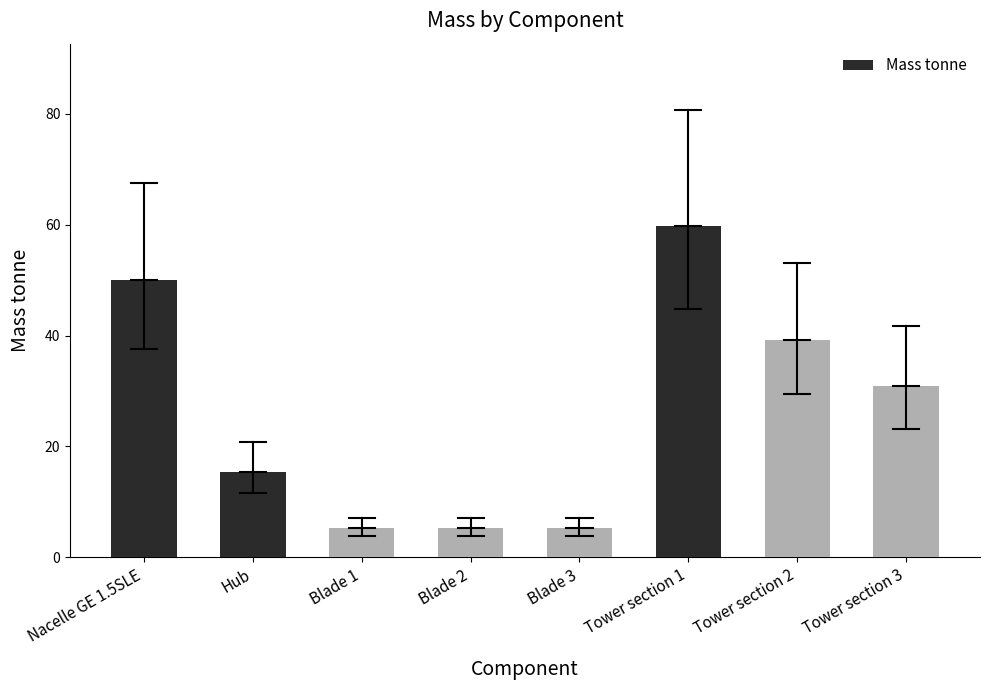

At which category does the chart reach its peak across all series?

Tower section 1